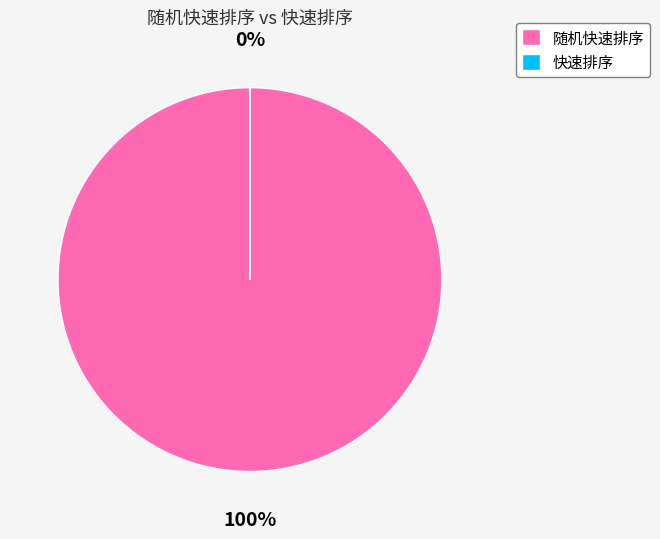

Is there a majority slice in this chart?

Yes